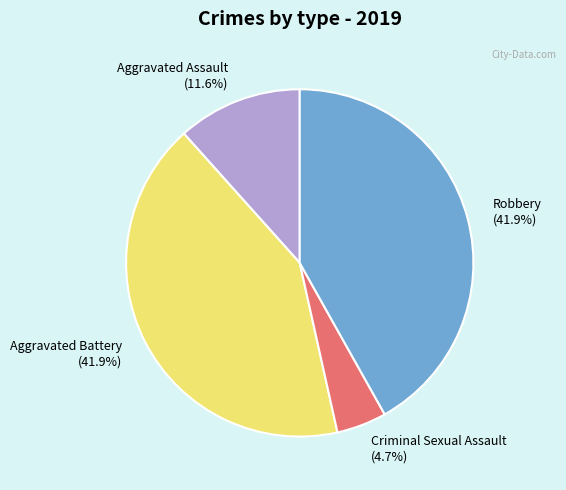

How many segments does this pie chart have?

4